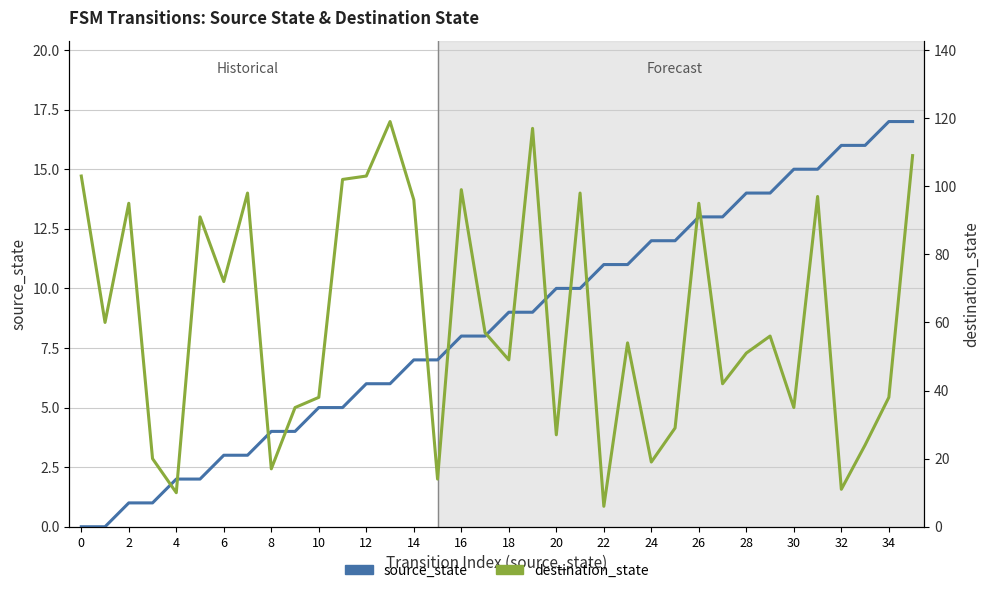

True or false: destination_state and source_state intersect in this chart.

True